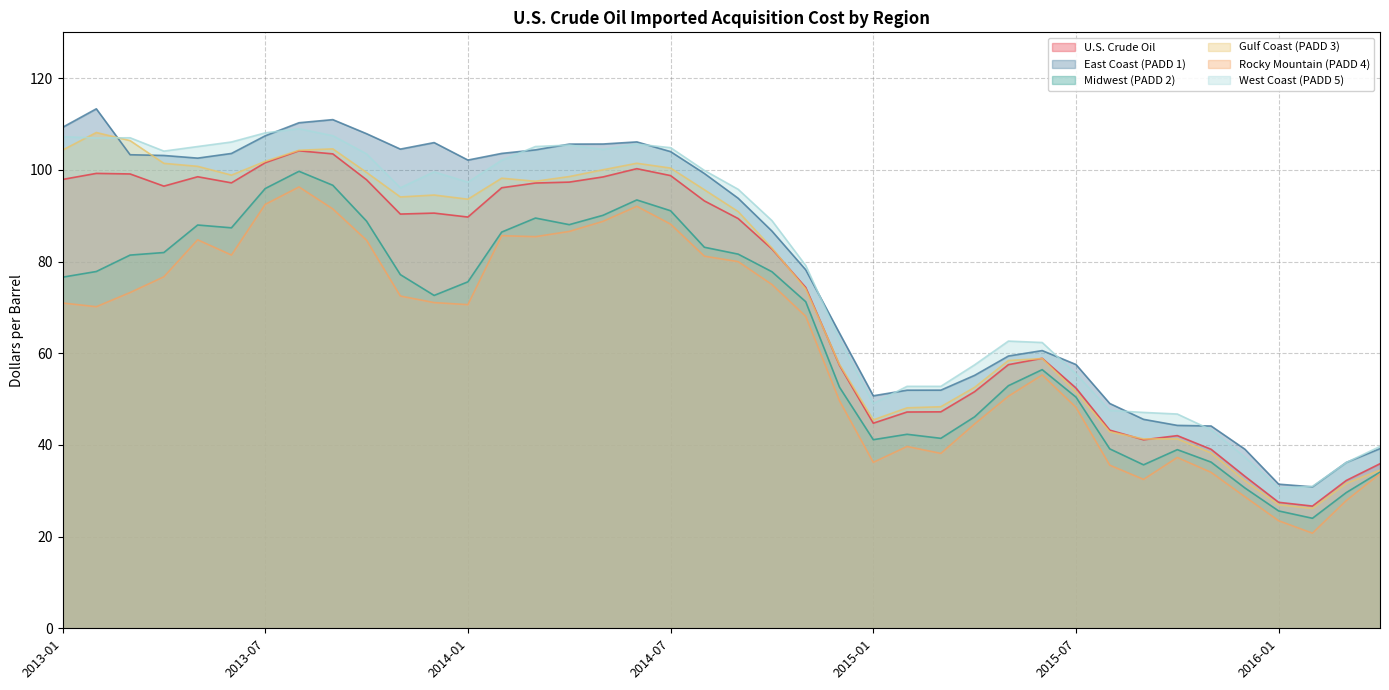

What is the label of the 5th point from the right?

2015-12